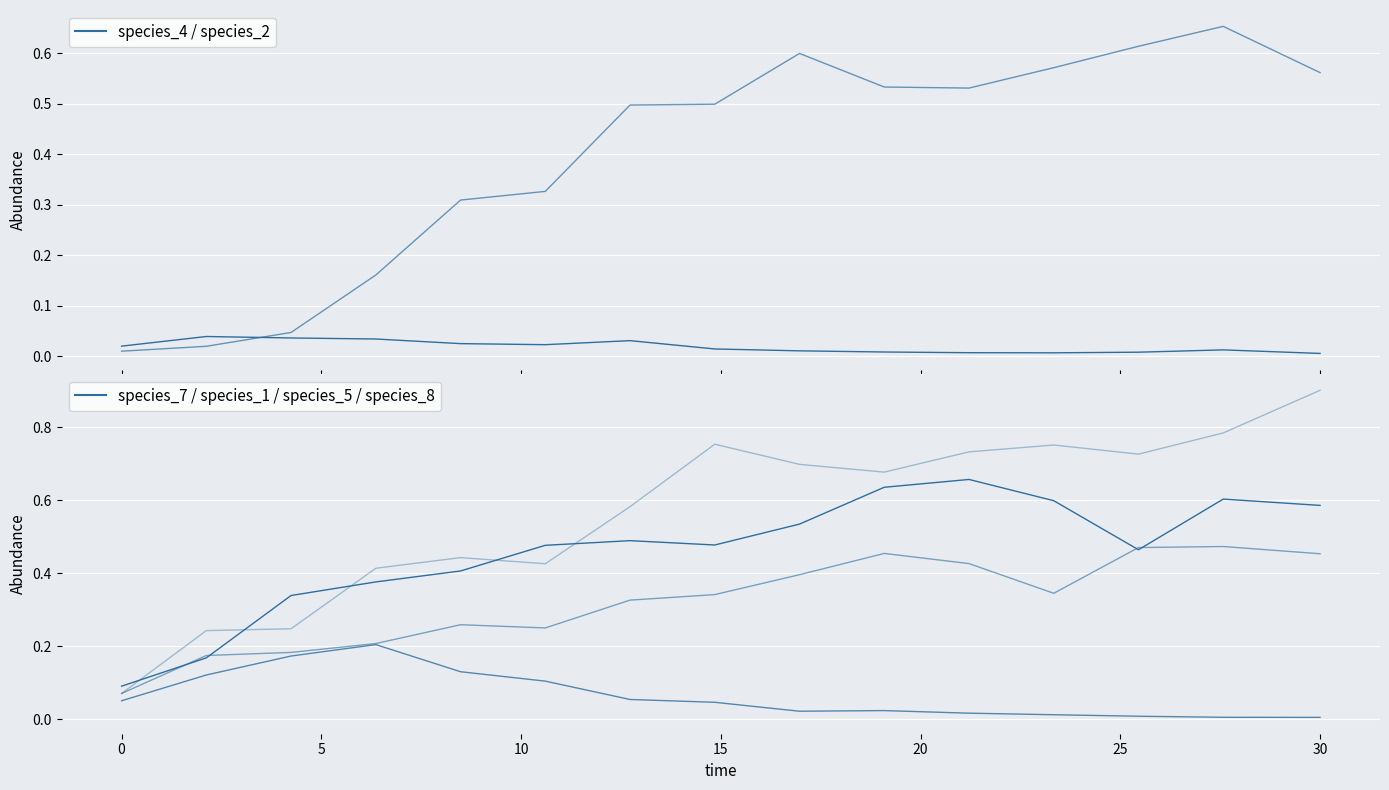

Which category has the highest value across all series?

30